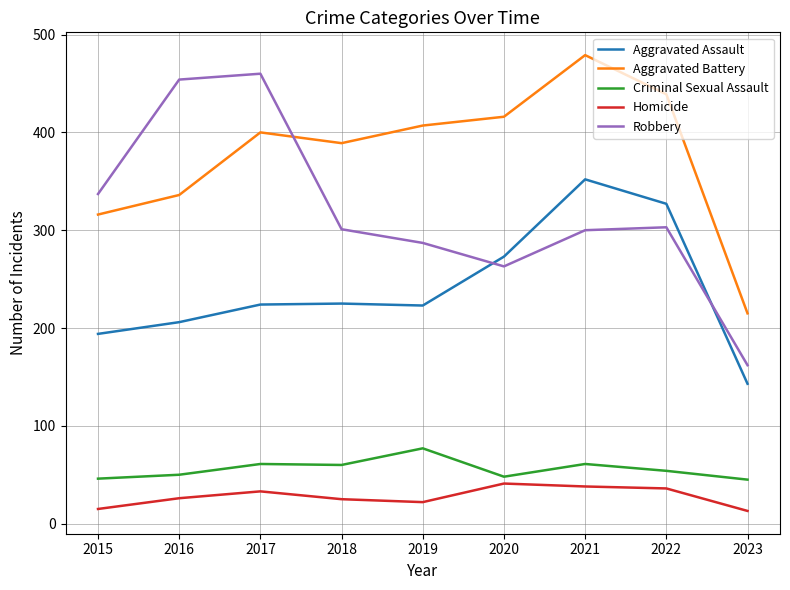

Which series changed the most between 2021 and 2023?

Aggravated Battery